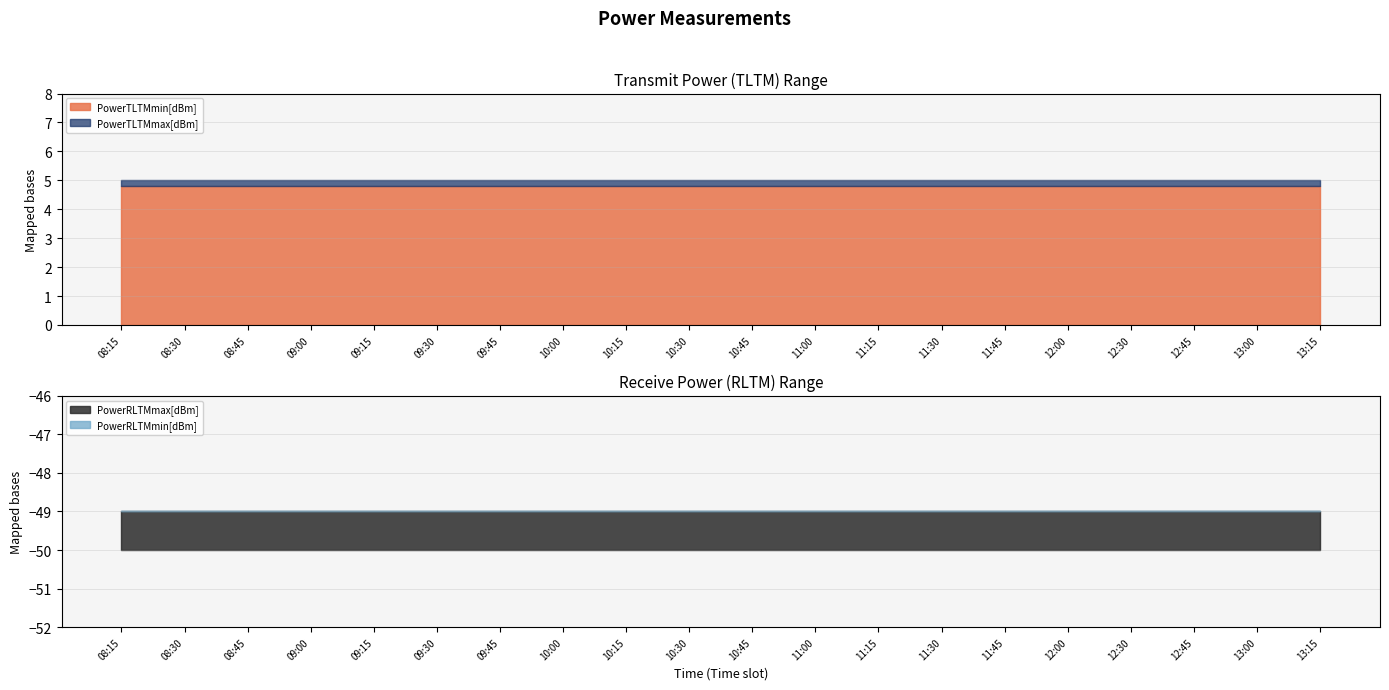

Count the number of data series in this chart.

4